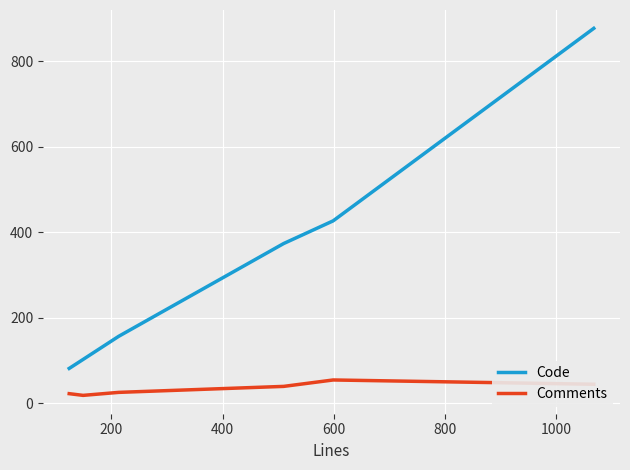

Which series has the largest total across all categories?

Code